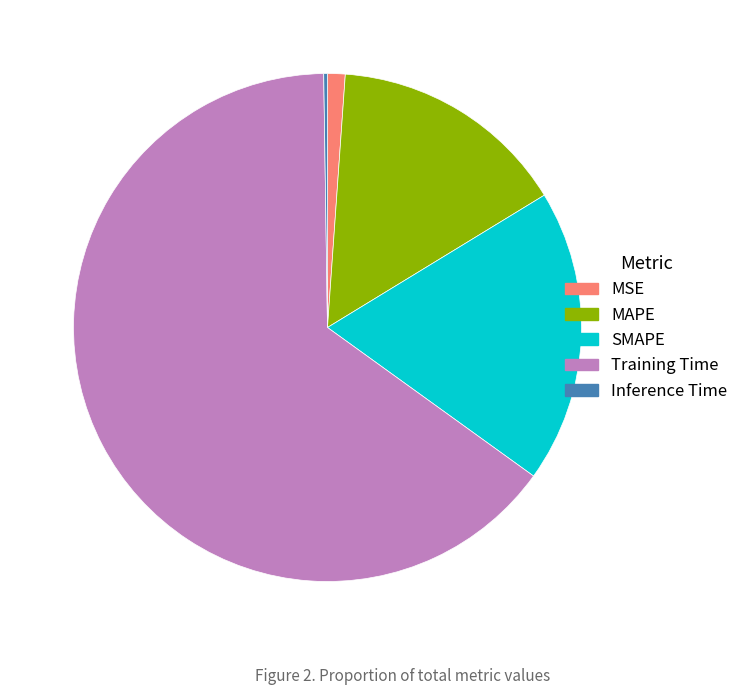

Is it true that Training Time is 72% of the pie?

False